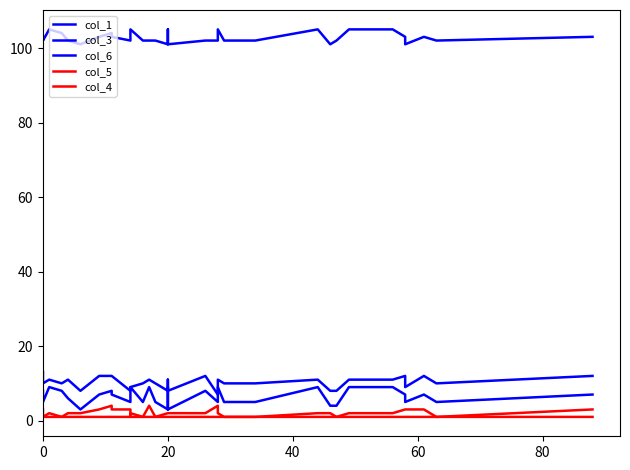

At which category does the chart reach its minimum across all series?

20